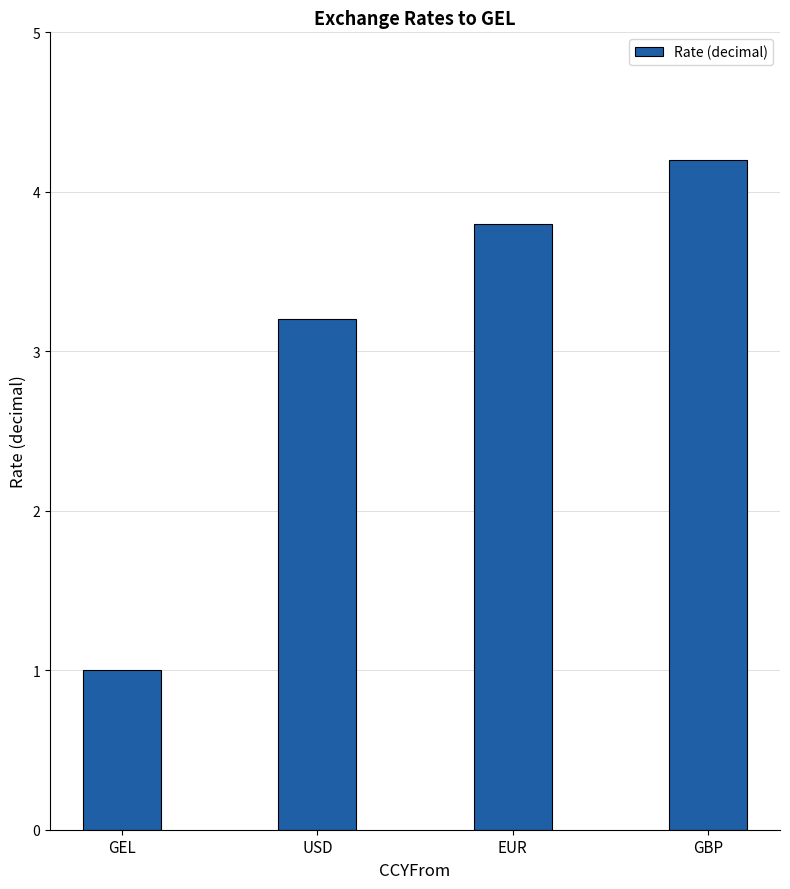

Is it true that the value at GBP is 4.2?

True